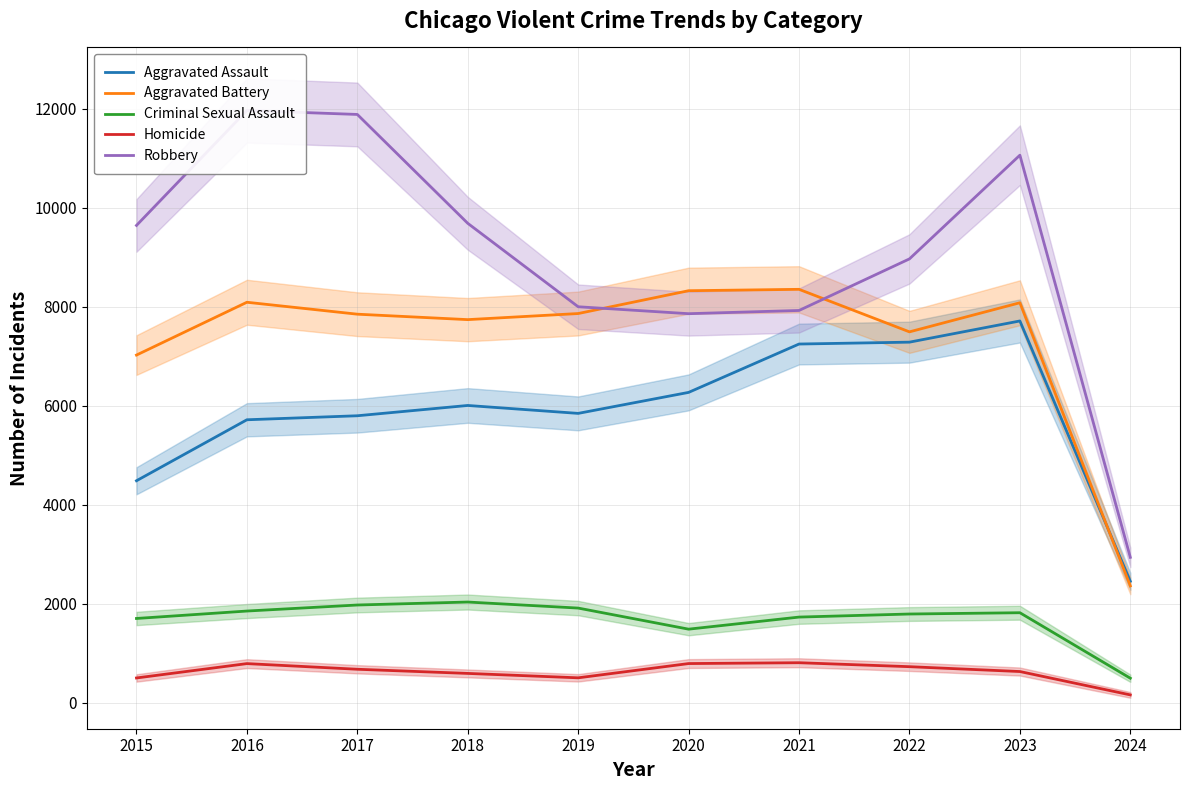

True or false: Criminal Sexual Assault has a value of 1814 at 2023.

True